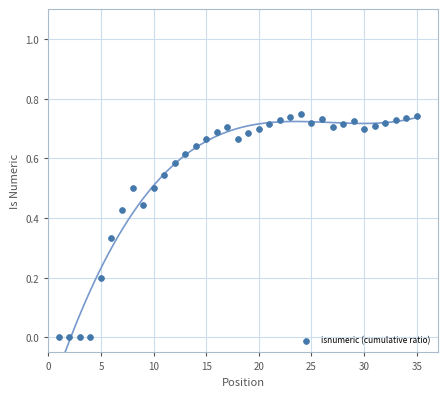

What is the range of X values (max minus min)?

34.0